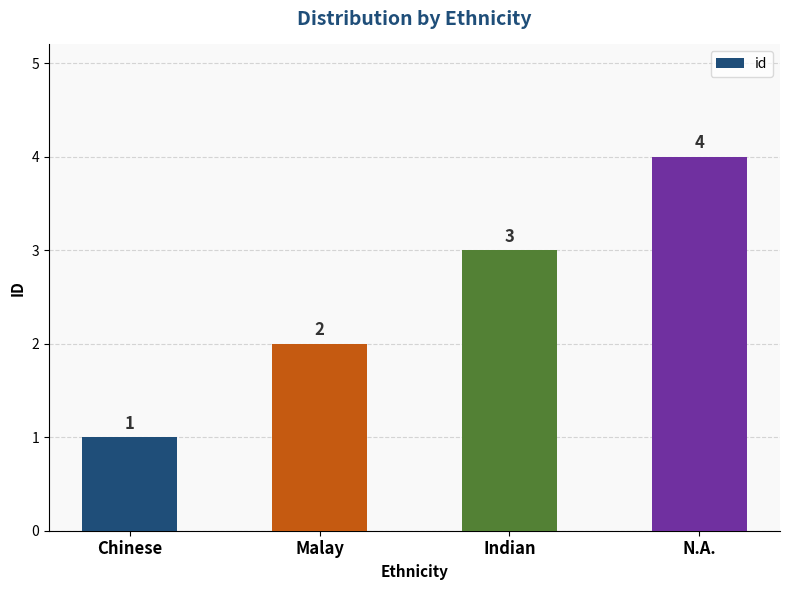

Count the values in the range 2 to 4.

3